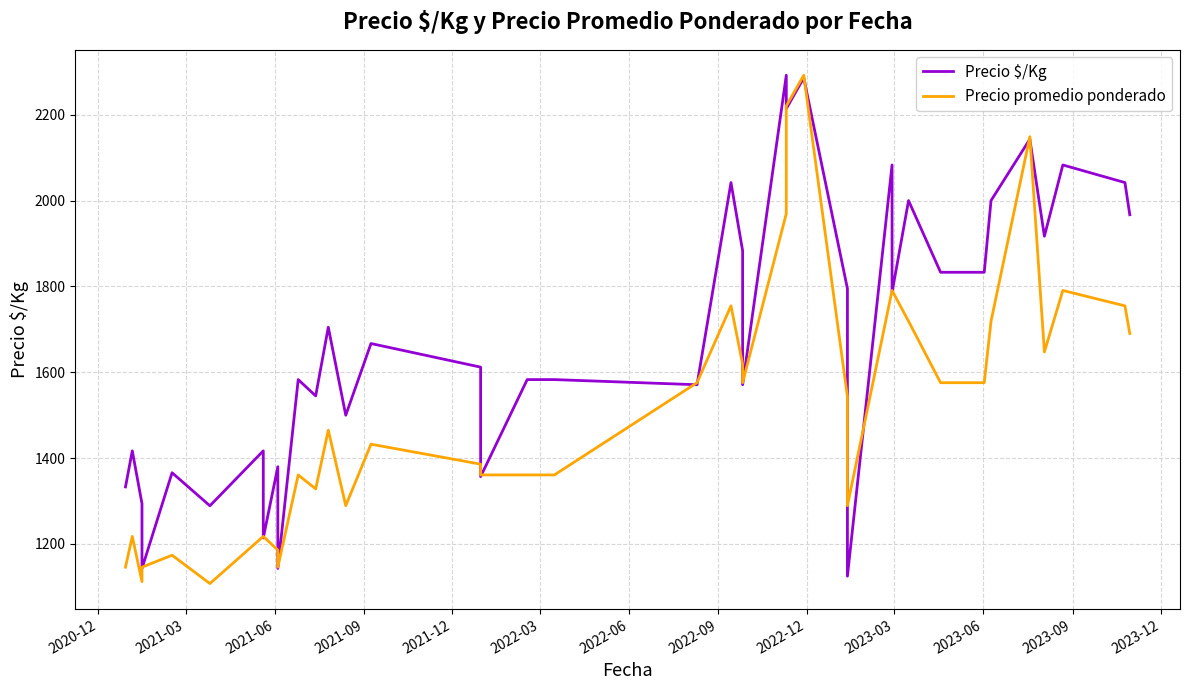

Which series has the largest range (max minus min)?

Precio promedio ponderado